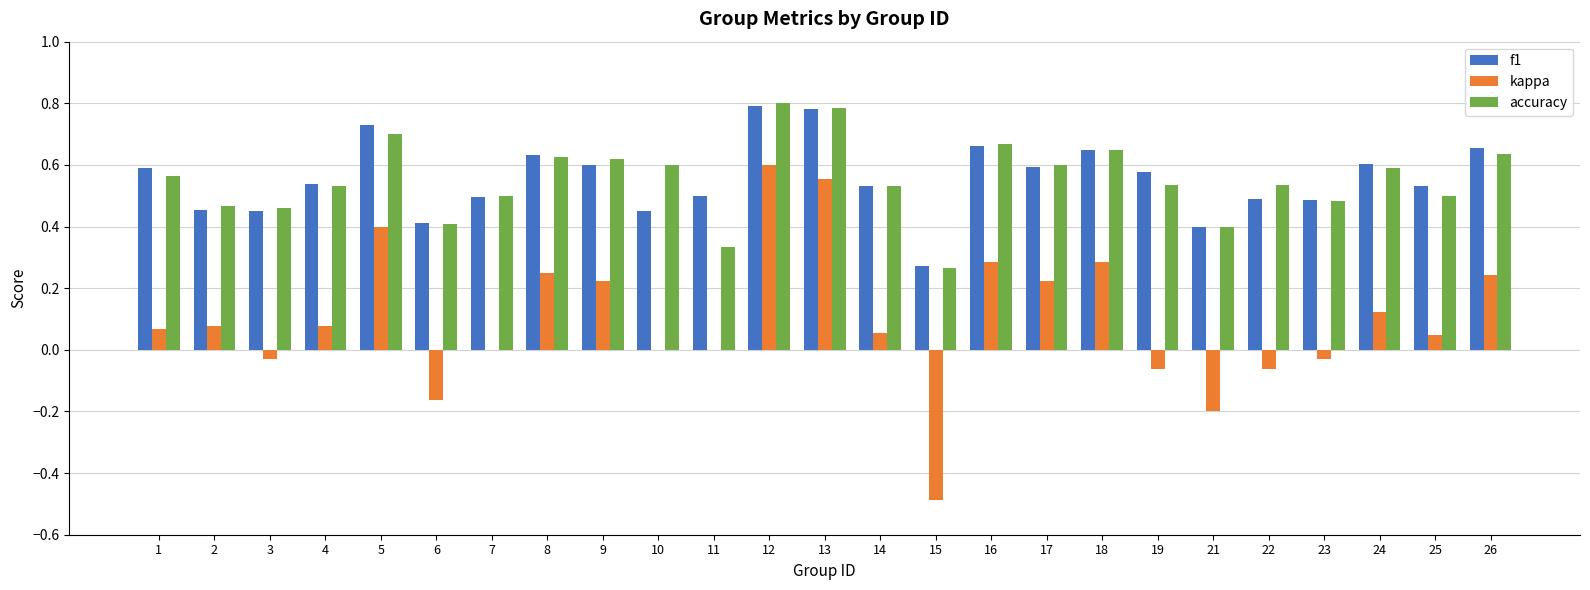

Between 1 and 21, which series saw the biggest shift?

kappa